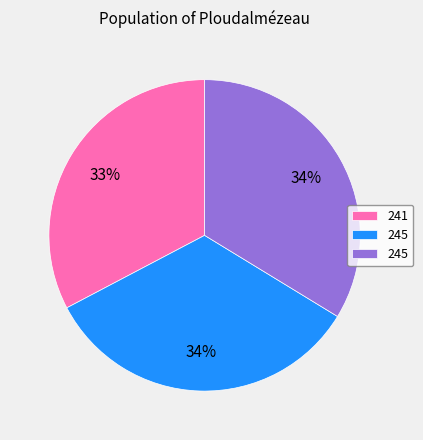

Is there any slice that represents more than half of the pie?

No